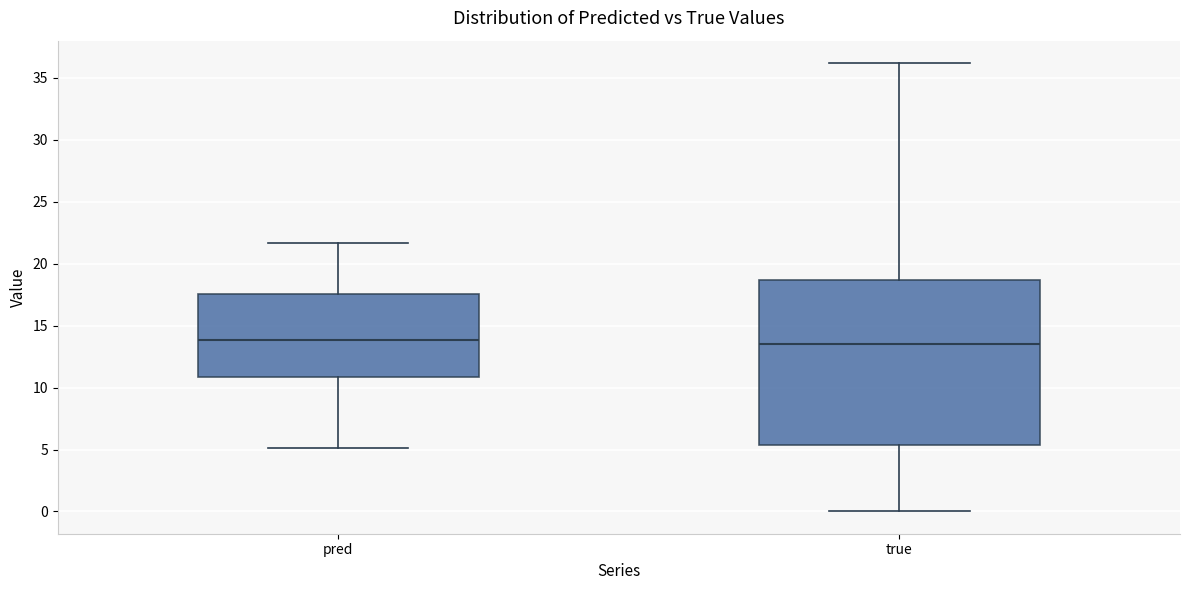

Which box is the tallest, from its lower edge to its upper edge?

true